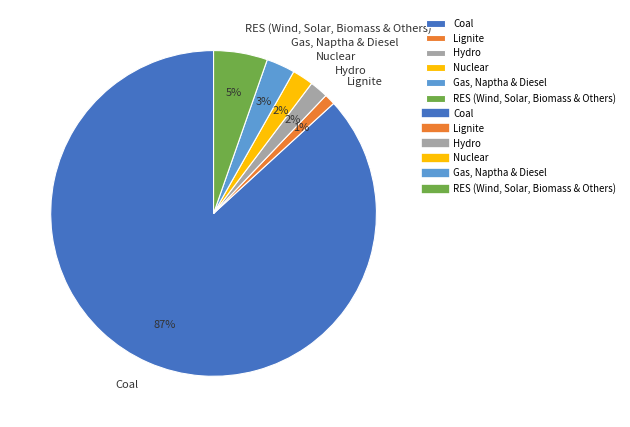

Is it true that Hydro is 2% of the pie?

True